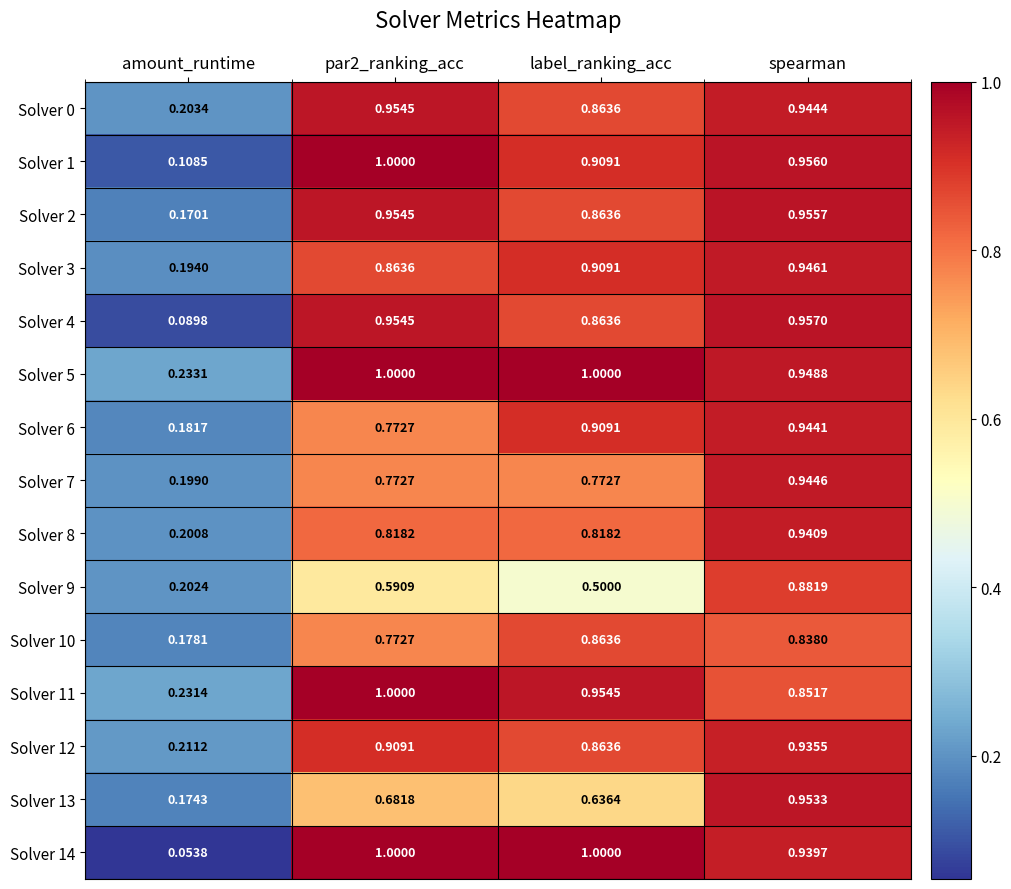

At which label is Solver 14 closest to 0?

amount_runtime